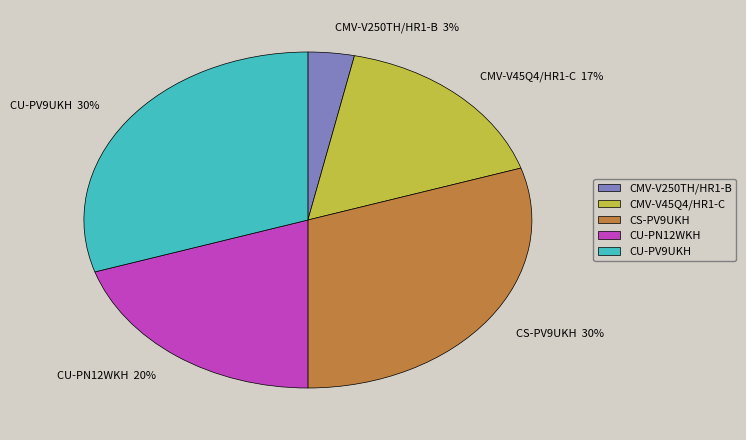

Do CMV-V250TH/HR1-B and CU-PV9UKH together represent more than half of the pie?

No